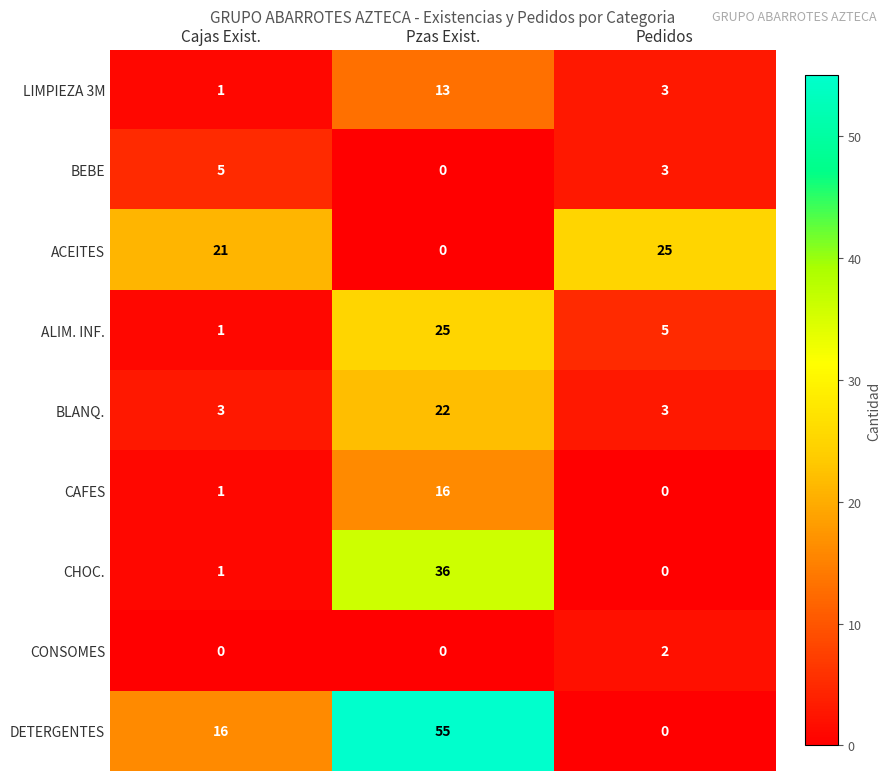

Which series has the largest total across all categories?

DETERGENTES